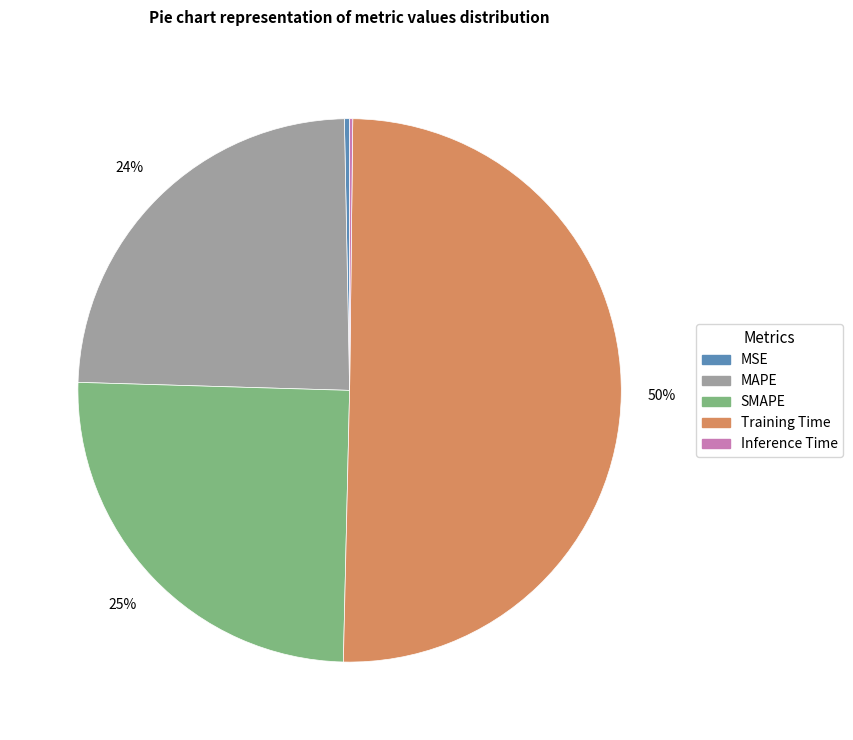

Which category has the biggest portion of the pie?

Training Time